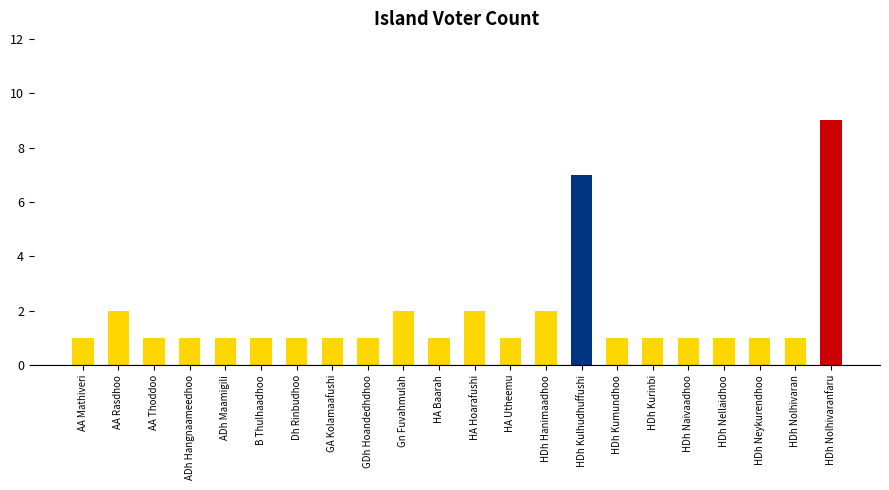

What is the value of the 19th bar from the left?

1